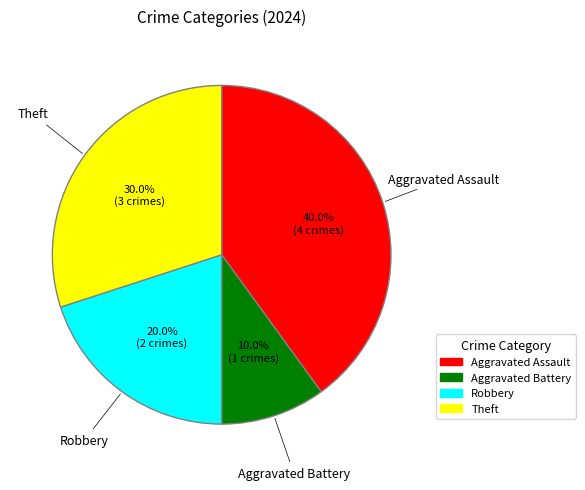

Is there any slice that represents more than half of the pie?

No